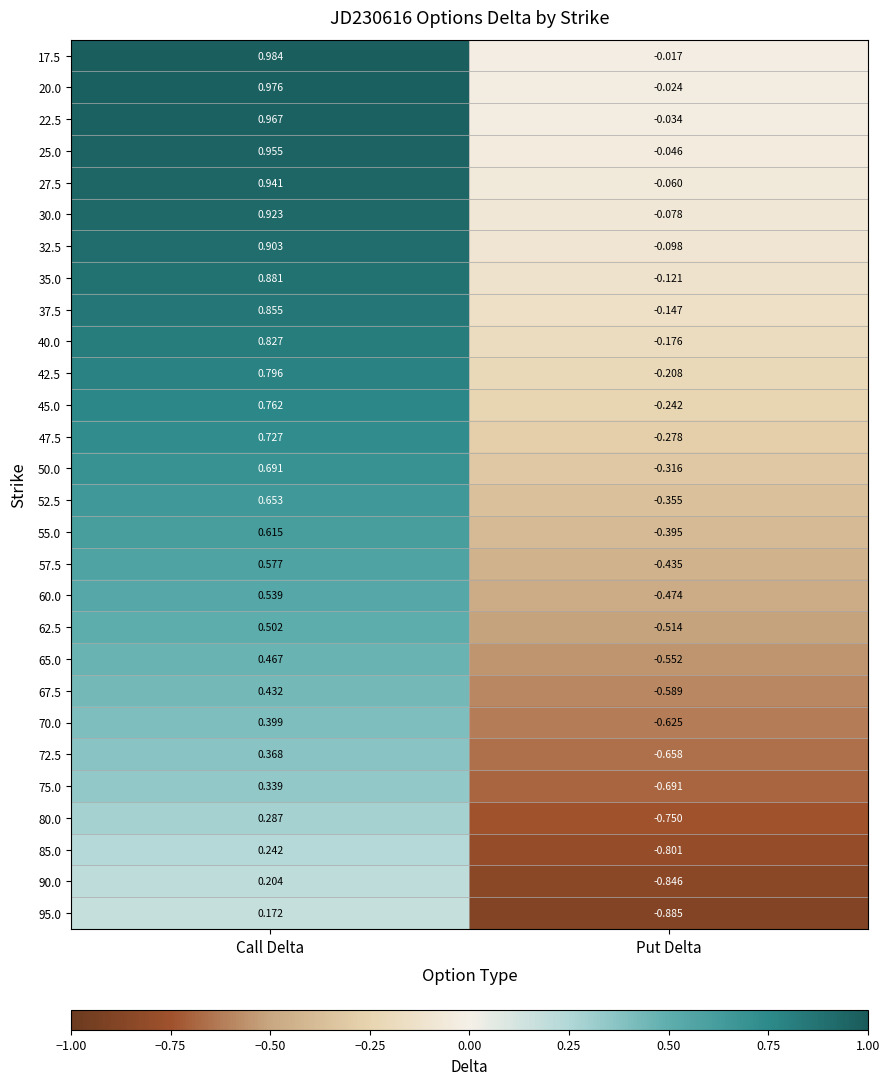

How many negative values does the 22.5 series have?

1